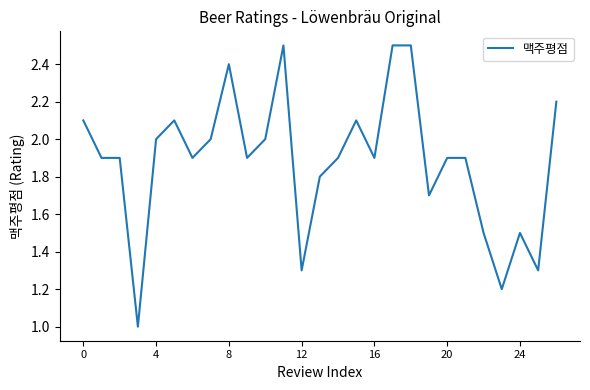

What is the maximum value shown in the chart?

2.5